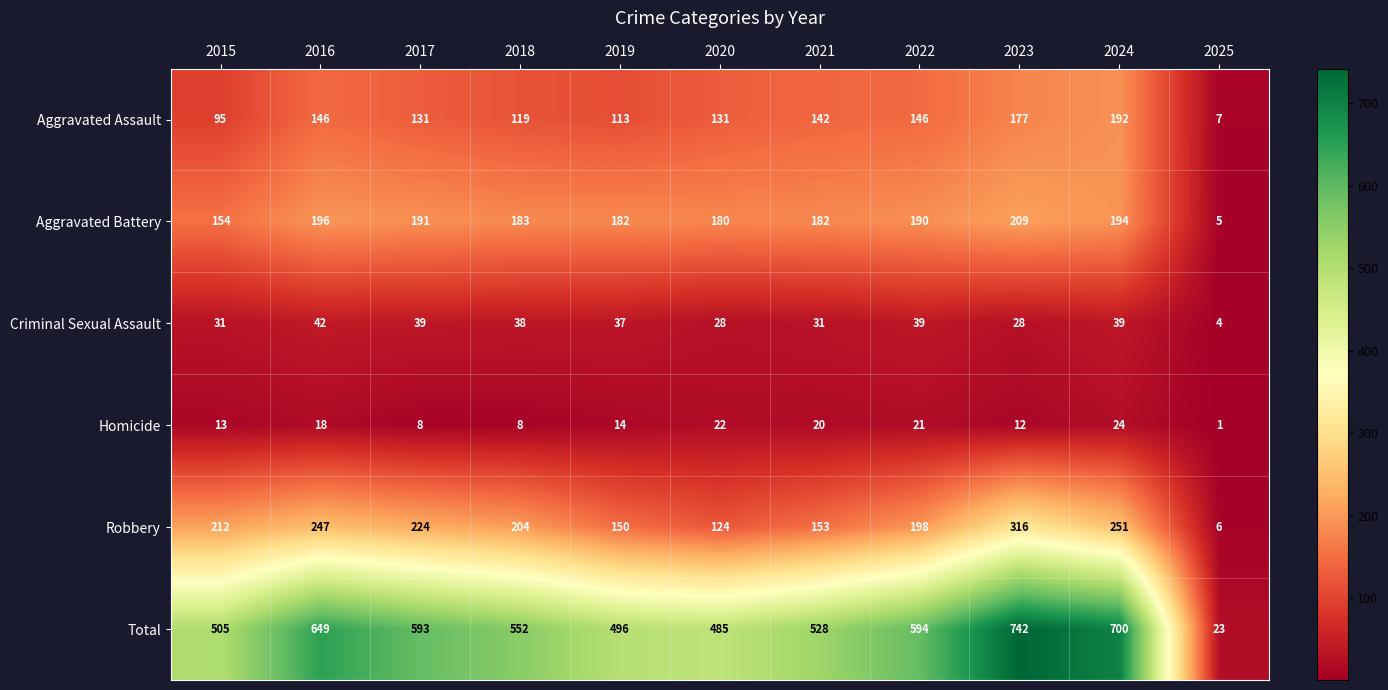

What is the minimum value shown in the chart?

1